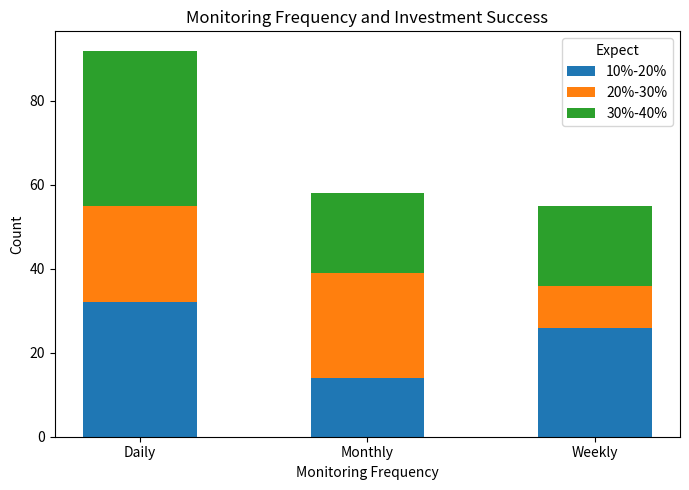

What is the total value across all series at Weekly?

55